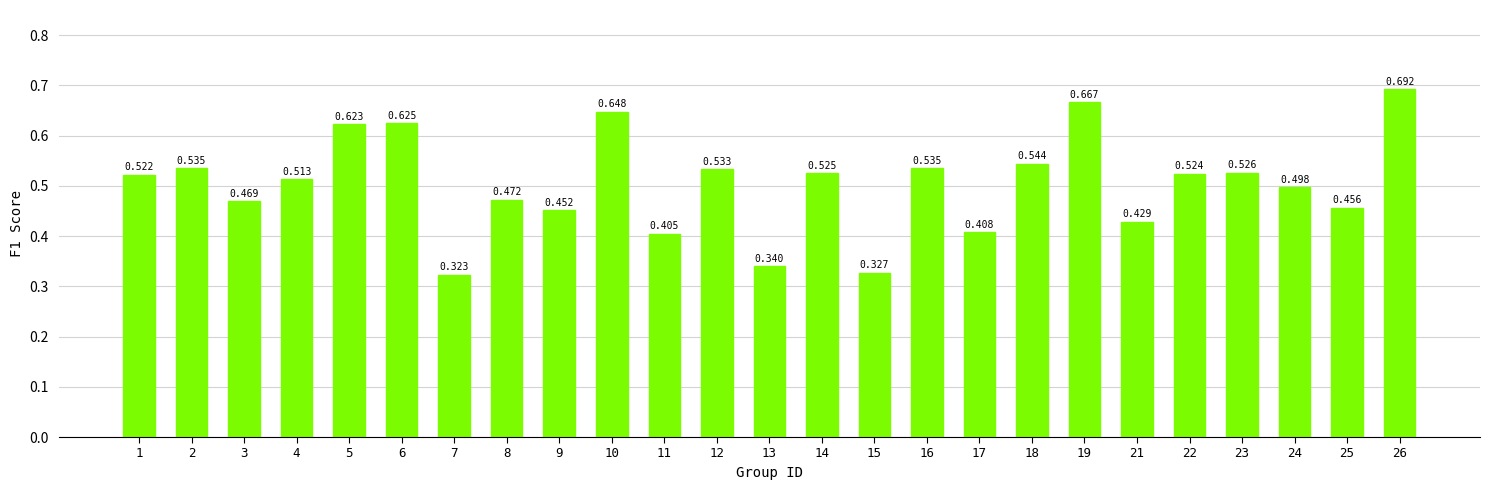

Reading left to right, list all the values displayed in this chart.

1=0.5	2=0.5	3=0.5	4=0.5	5=0.6	6=0.6	7=0.3	8=0.5	9=0.5	10=0.6	11=0.4	12=0.5	13=0.3	14=0.5	15=0.3	16=0.5	17=0.4	18=0.5	19=0.7	21=0.4	22=0.5	23=0.5	24=0.5	25=0.5	26=0.7